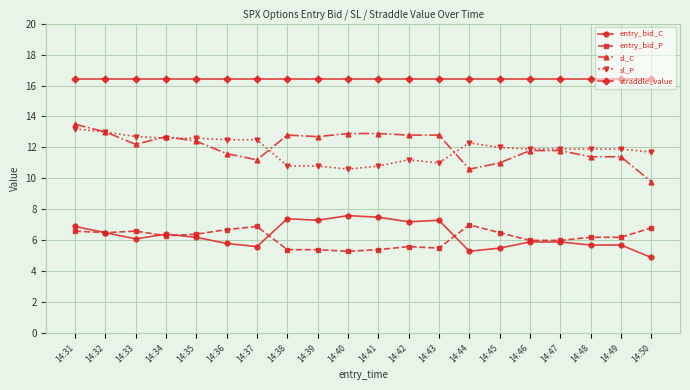

What value does the sl_C series have at 14:33?

12.2